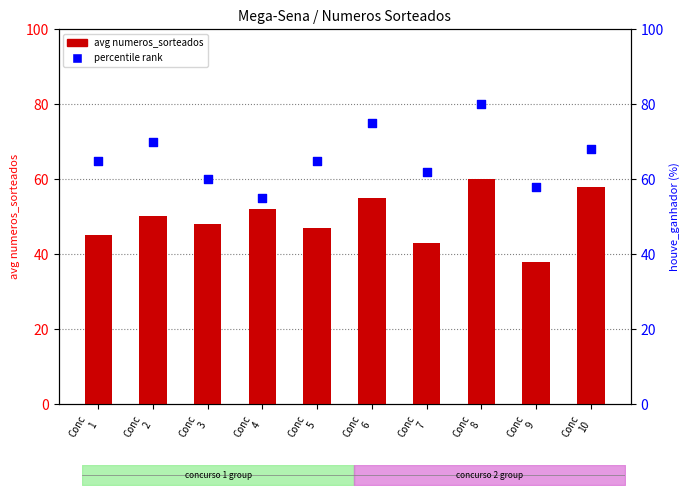

What are all the series names shown in the legend?

avg numeros_sorteados, percentile rank